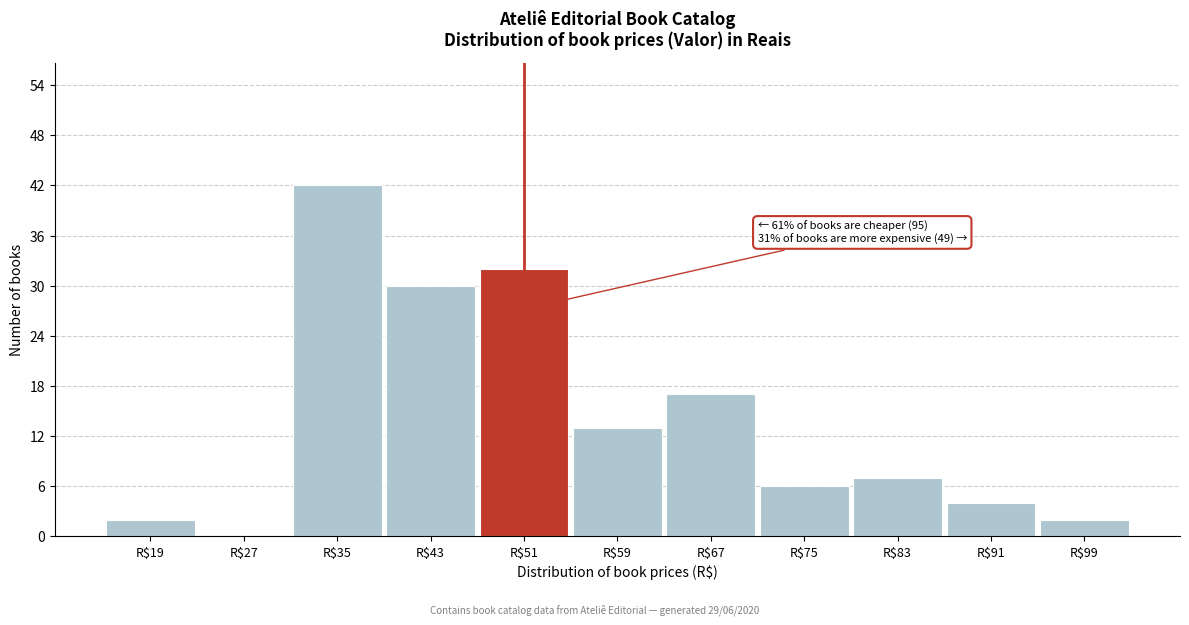

The chart shows a value of 17 at R$67. True or false?

True